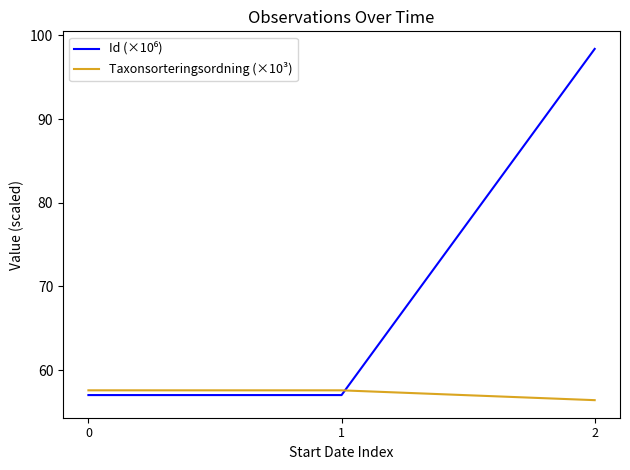

The value of Taxonsorteringsordning (×10³) at 2 is 56.4. True or false?

True